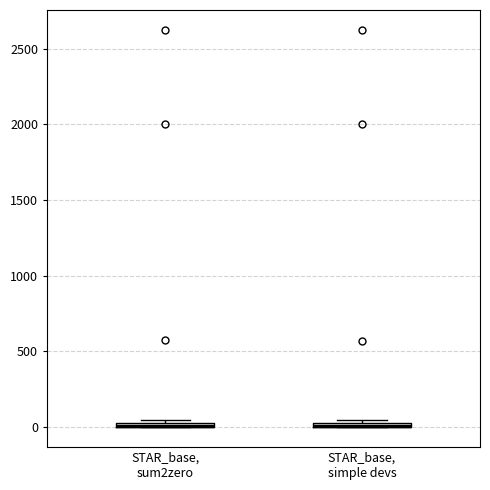

Where is the lower edge of the box for STAR_base, simple devs on the y-axis? The values are not printed on the chart, so give them approximately, as read against the axis.

0